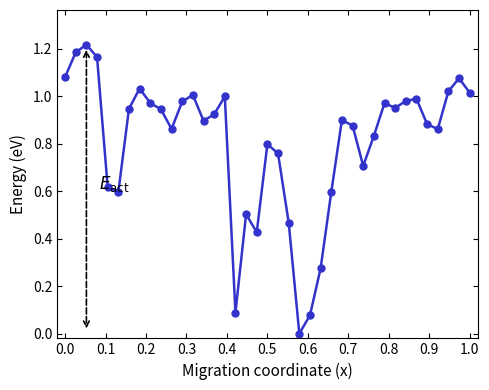

What is the value of the 29th point from the left?

0.7